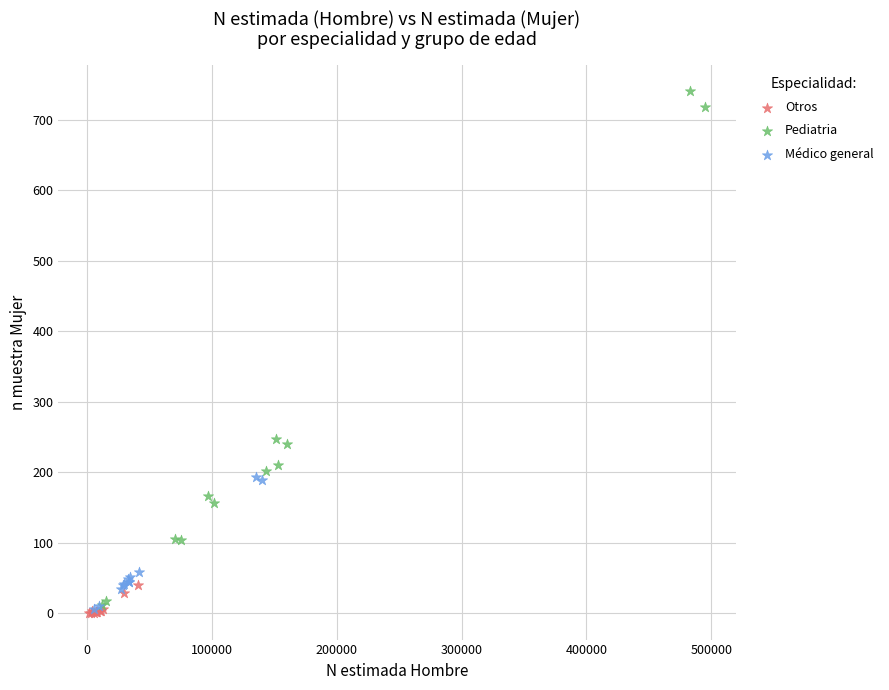

Which series contains the highest Y value?

Pediatria